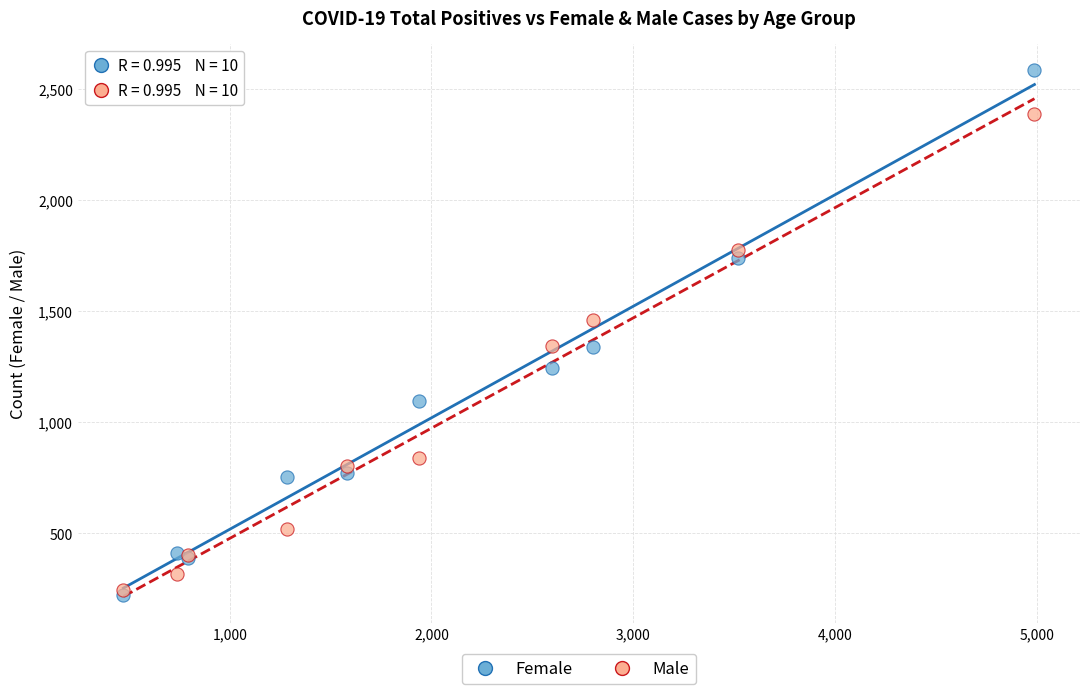

Which series contains the lowest Y value?

Female